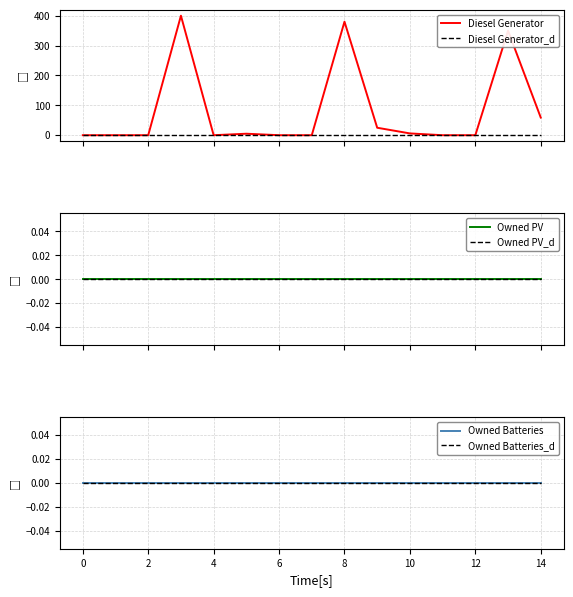

True or false: Diesel Generator has a value of 6 at 10.

True